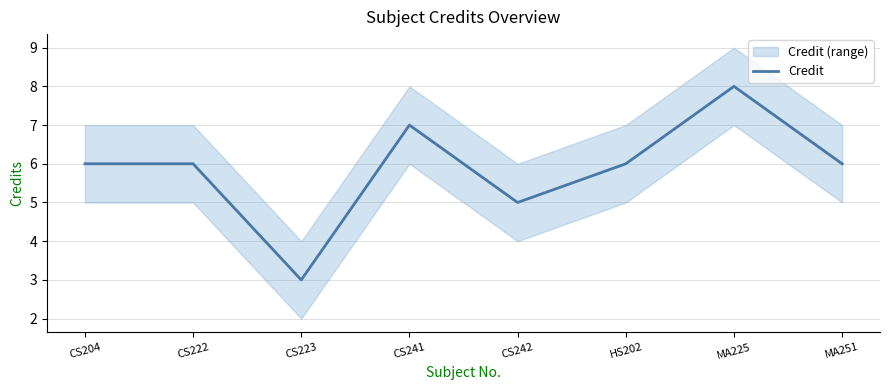

The chart shows a value of 4 at CS204. True or false?

False